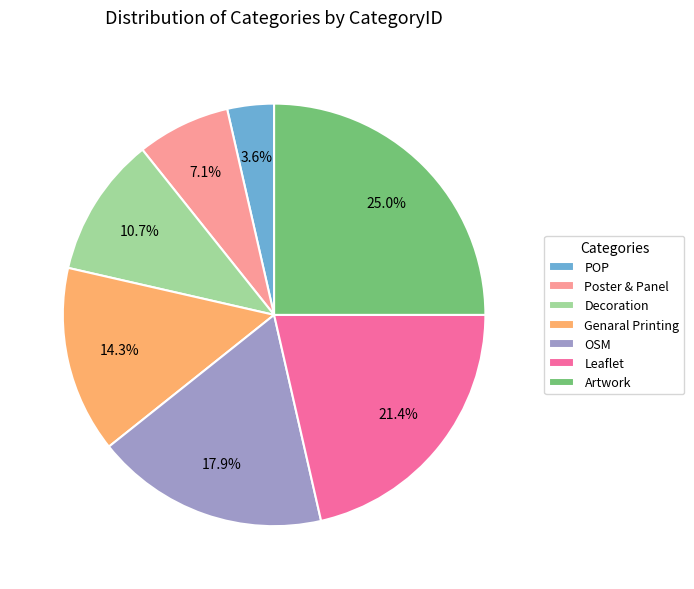

What percentage is NOT represented by Poster & Panel?

92.9%